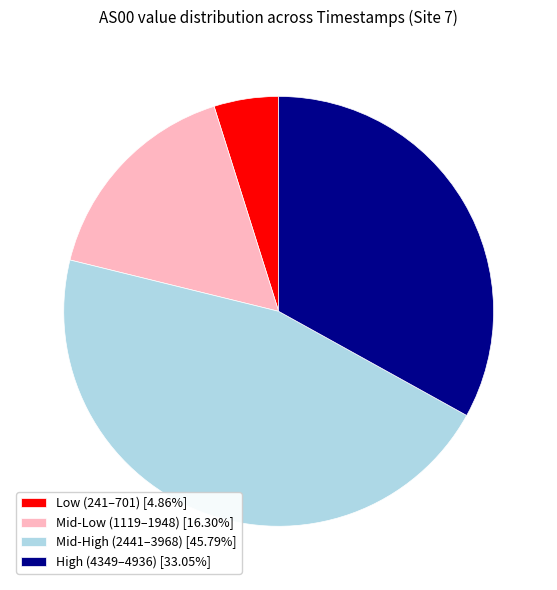

Approximately how many times larger is the value at Mid-Low (1119–1948) [16.30%] compared to Low (241–701) [4.86%]?

3.4